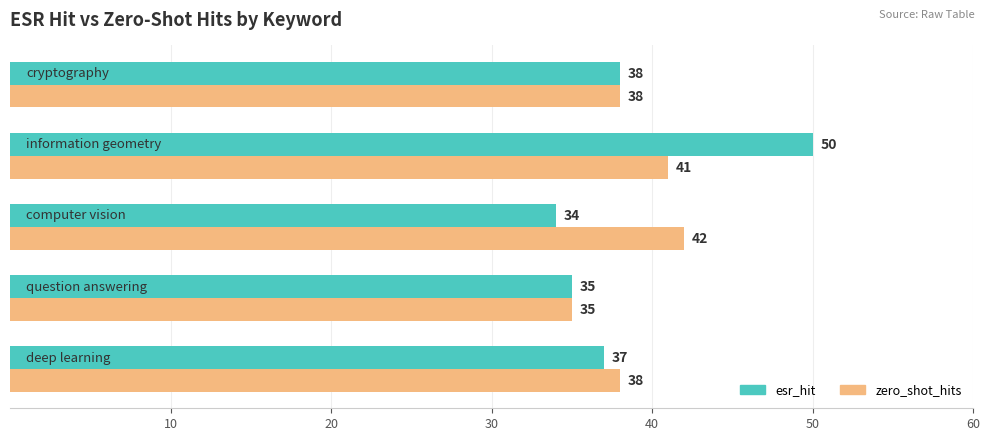

Rank the series by their maximum value, from highest to lowest.

esr_hit, zero_shot_hits